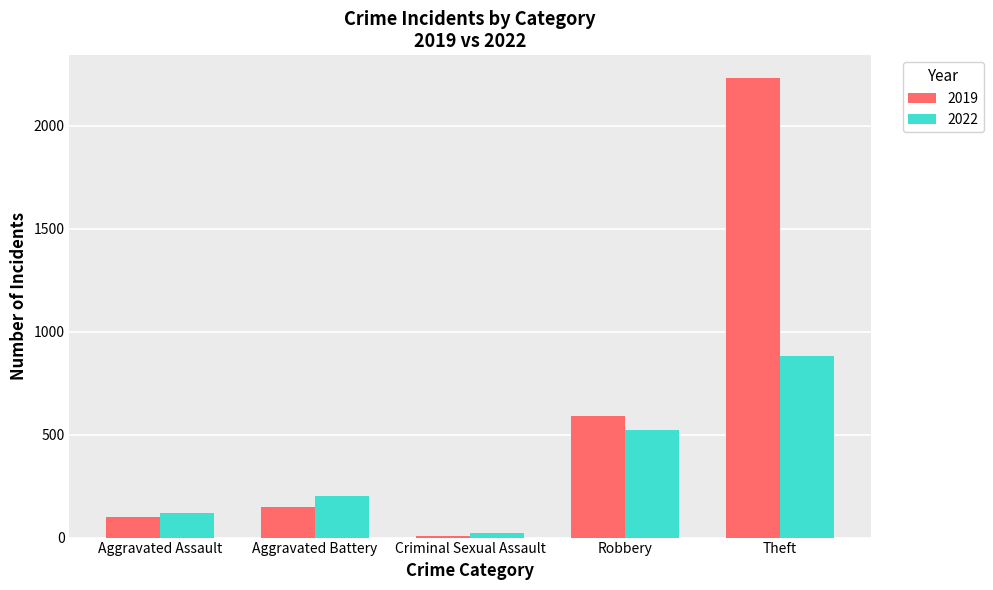

At which label does 2019 reach its peak?

Theft